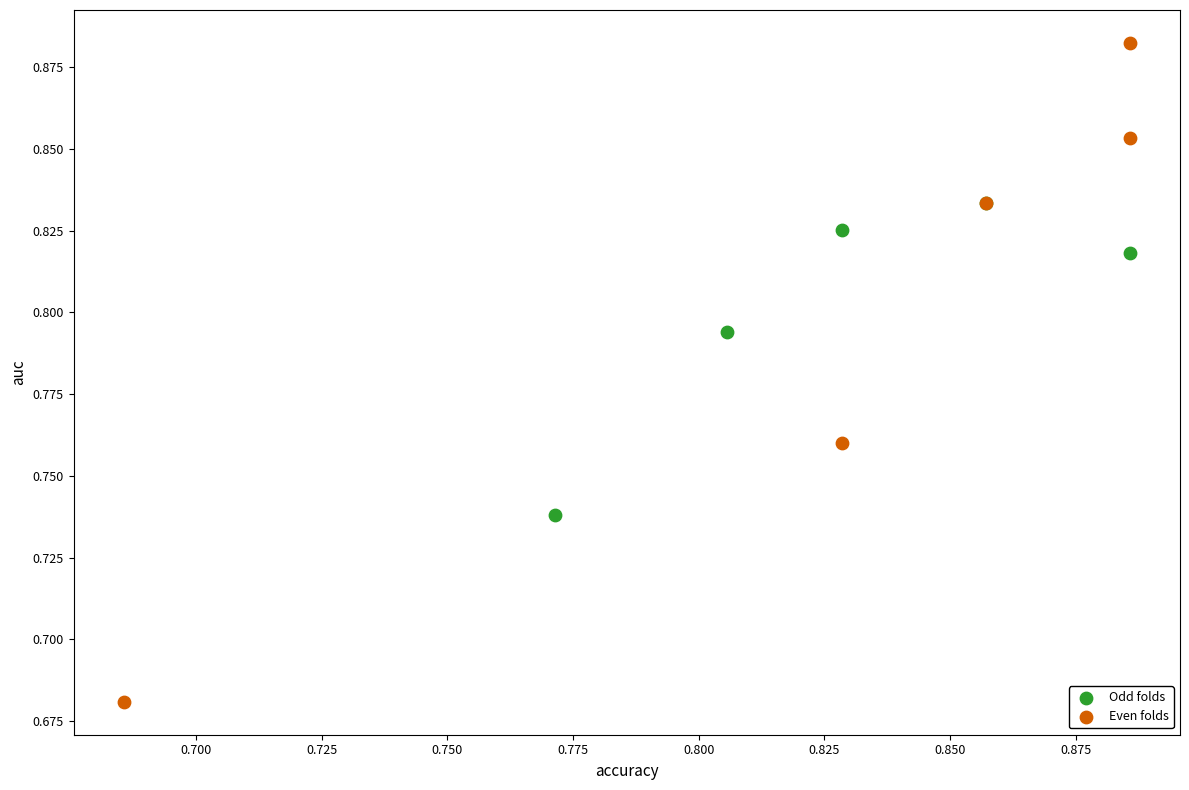

Which series has the widest spread of Y values?

Even folds